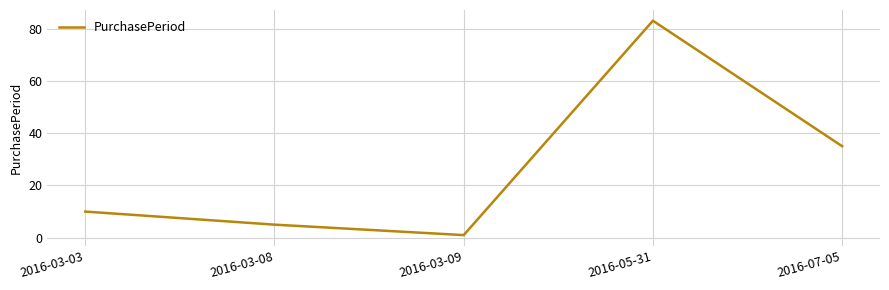

What position from the left is 2016-07-05?

5